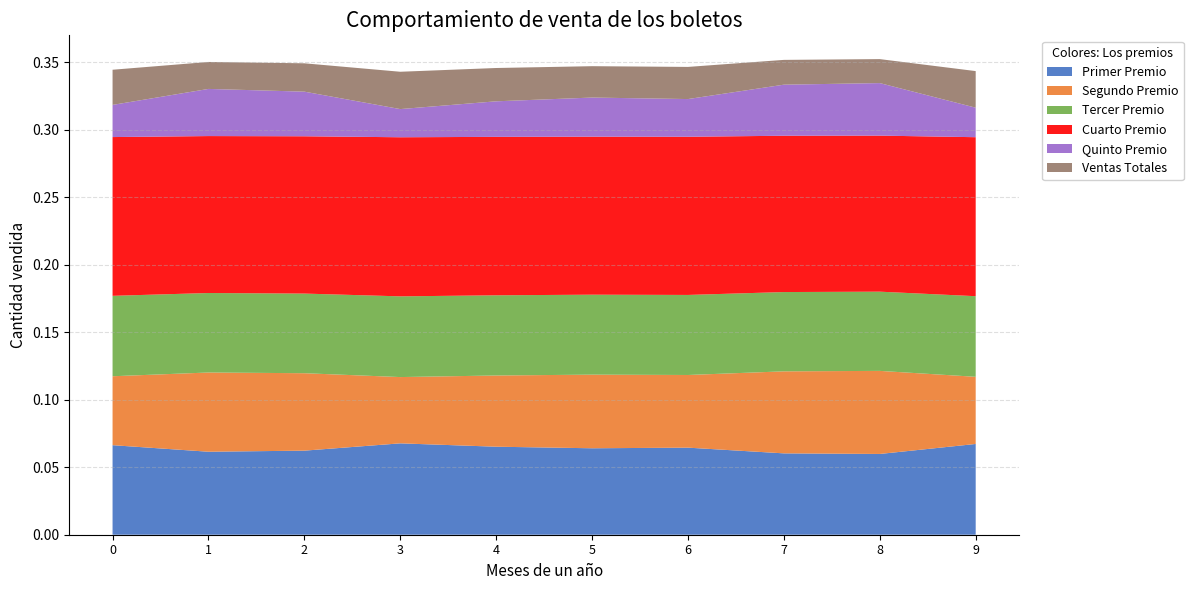

Reading left to right, transcribe all the data shown in this chart.

col_1: 0.1	0.1	0.1	0.1	0.1	0.1	0.1	0.1	0.1	0.1
col_2: 0.1	0.1	0.1	0.0	0.1	0.1	0.1	0.1	0.1	0.0
col_3: 0.1	0.1	0.1	0.1	0.1	0.1	0.1	0.1	0.1	0.1
col_4: 0.1	0.1	0.1	0.1	0.1	0.1	0.1	0.1	0.1	0.1
col_6: 0.0	0.0	0.0	0.0	0.0	0.0	0.0	0.0	0.0	0.0
col_7: 0.0	0.0	0.0	0.0	0.0	0.0	0.0	0.0	0.0	0.0